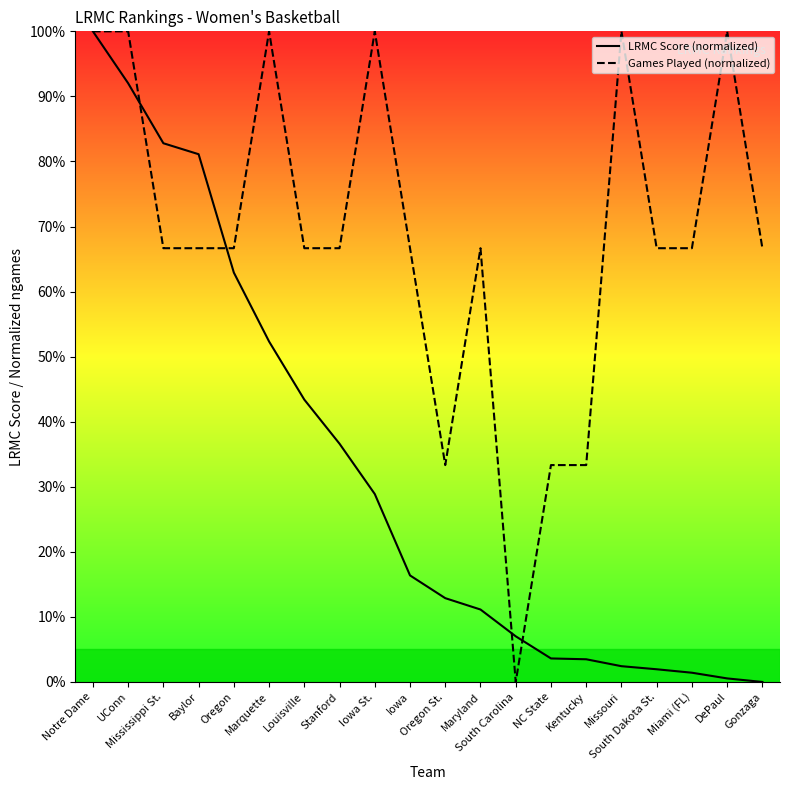

What is the label of the 18th point from the right?

Mississippi St.